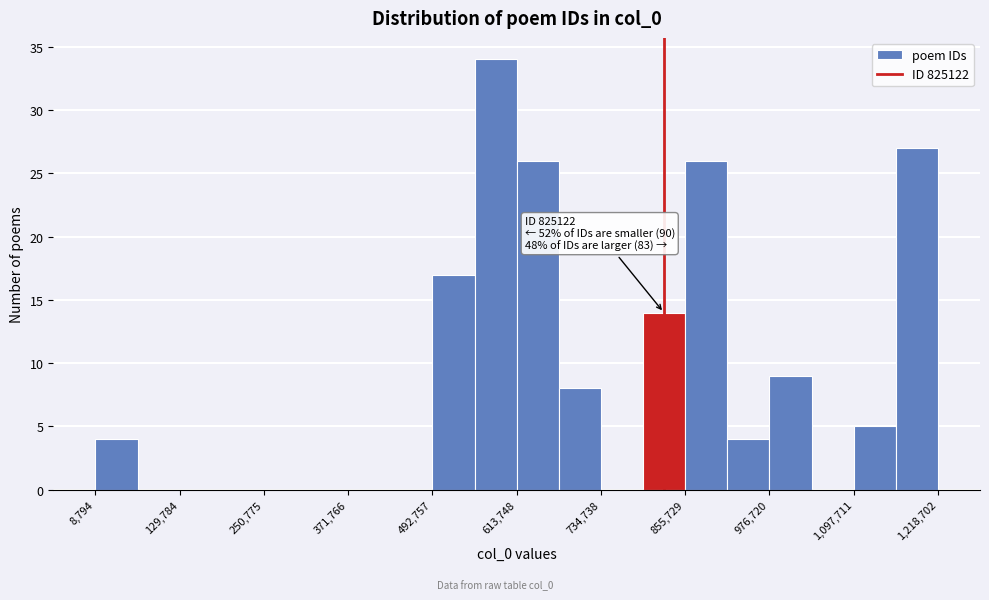

Around what value on the x-axis is the tallest bar? Give the approximate position of its centre, as read against the axis.

580000